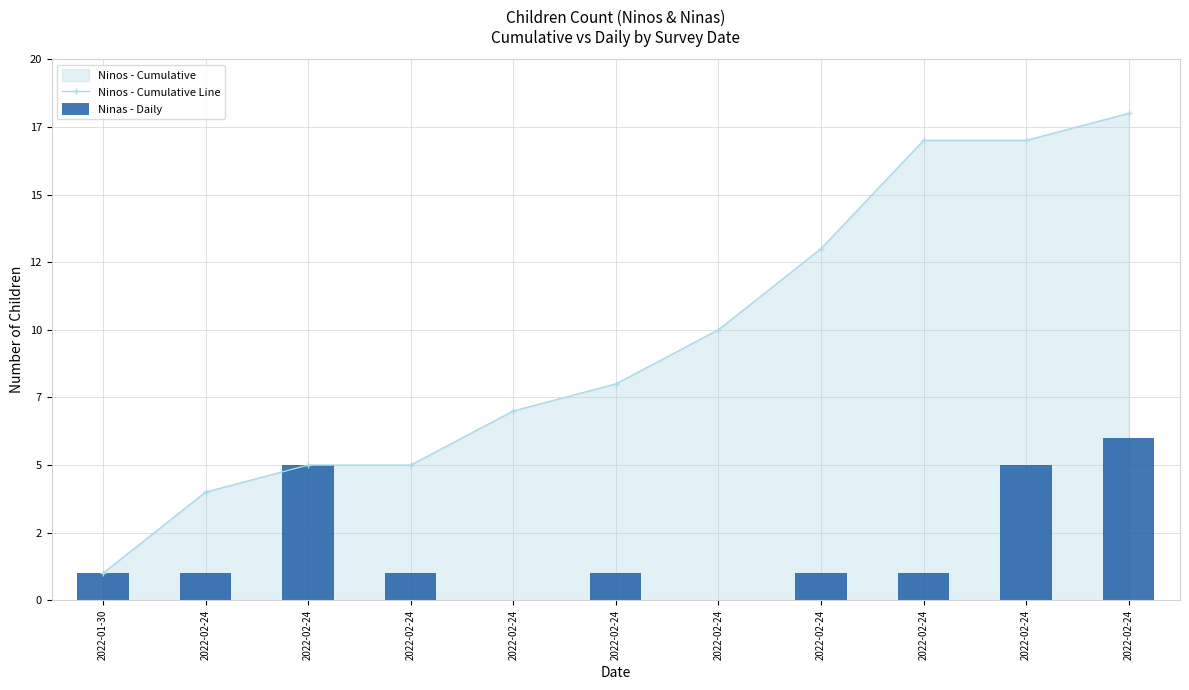

Which series has the widest spread of values?

Ninos - Cumulative Line